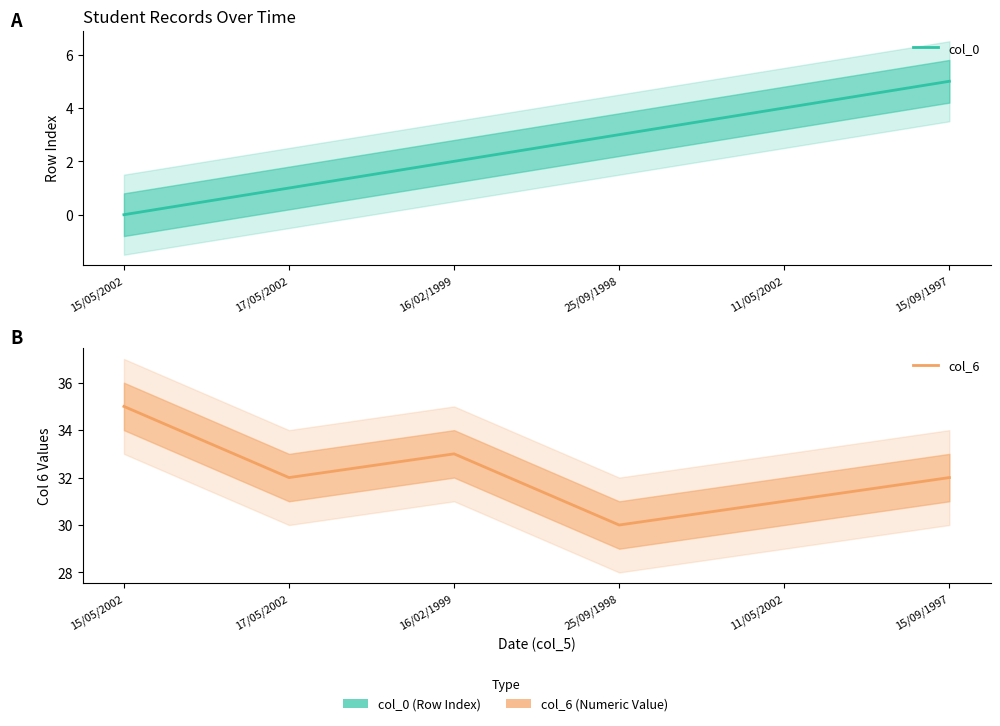

Reading left to right, what are all the values shown in this chart?

col_0: 15/05/2002=0	17/05/2002=1	16/02/1999=2	25/09/1998=3	11/05/2002=4	15/09/1997=5
col_6: 15/05/2002=35	17/05/2002=32	16/02/1999=33	25/09/1998=30	11/05/2002=31	15/09/1997=32